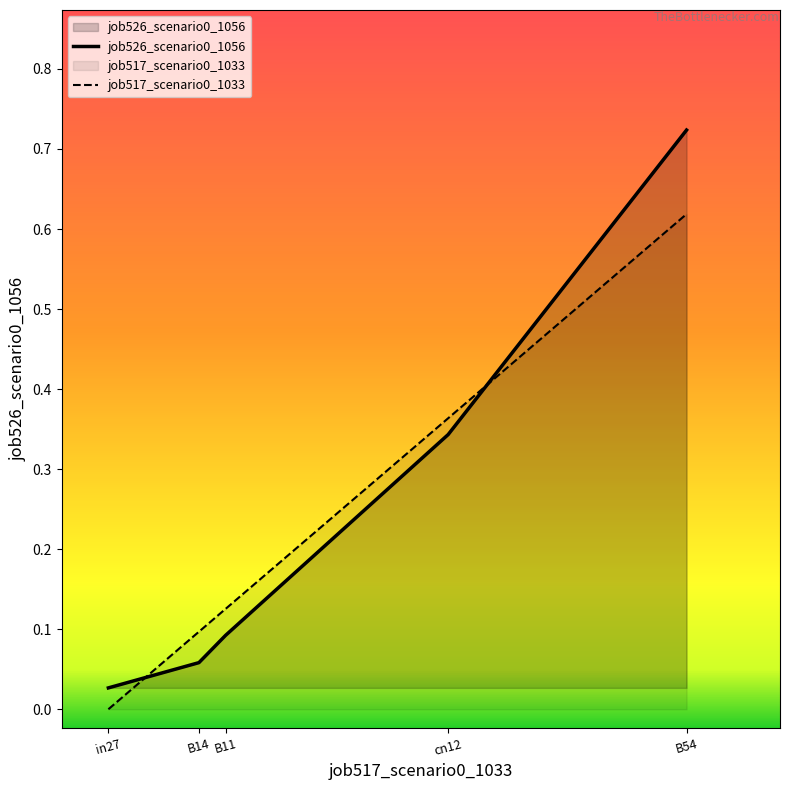

What is the label of the 3rd point from the right?

B11